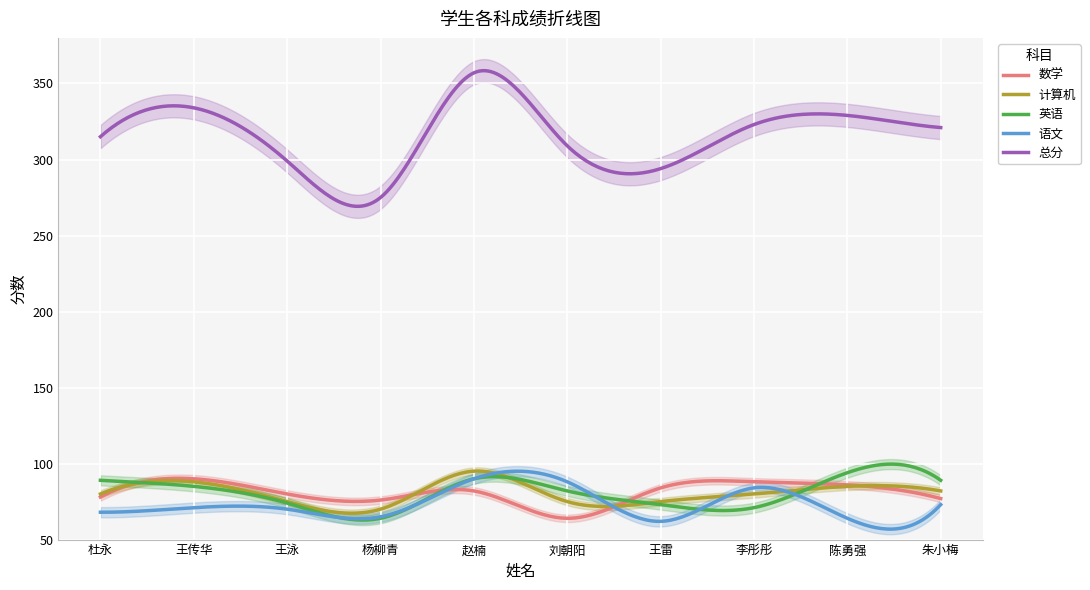

What is the spread (max minus min) of values at 赵楠?

275